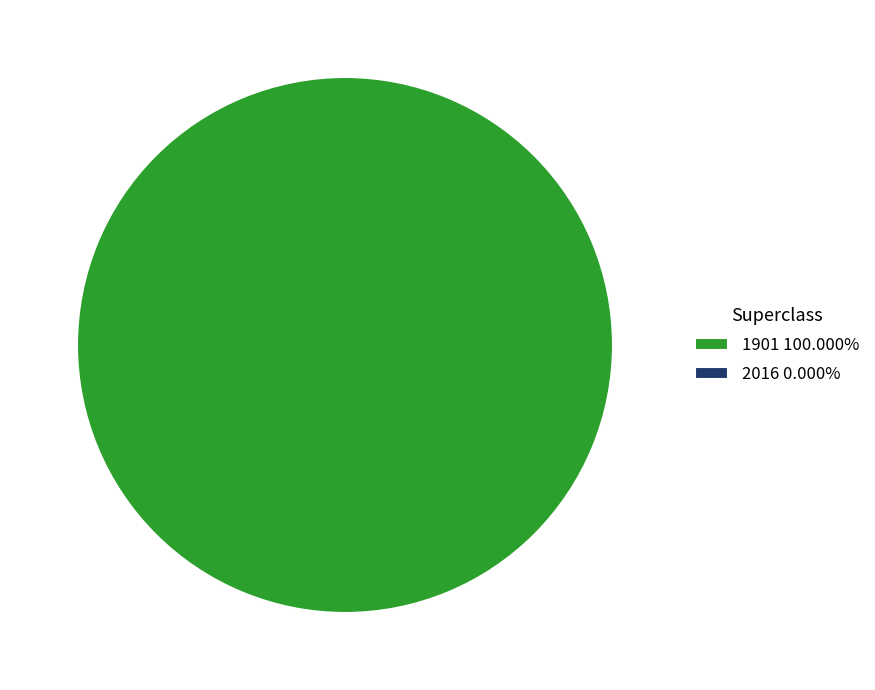

Count the number of slices in the pie.

1